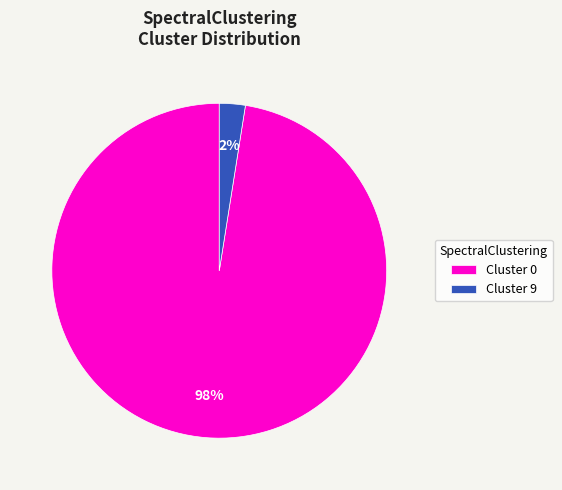

Does any single category account for the majority?

Yes